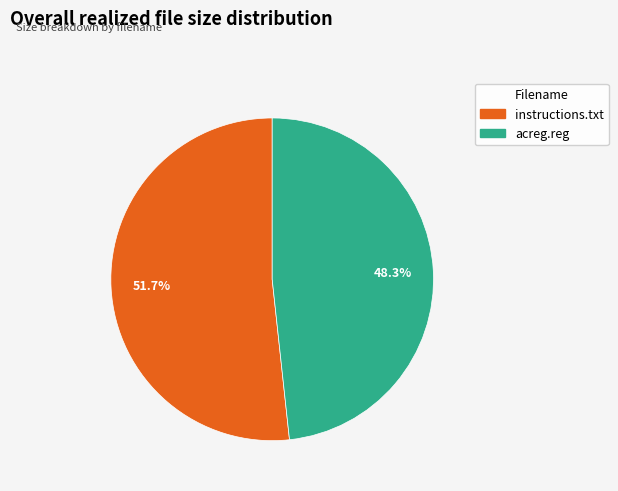

Which slice is the largest?

instructions.txt